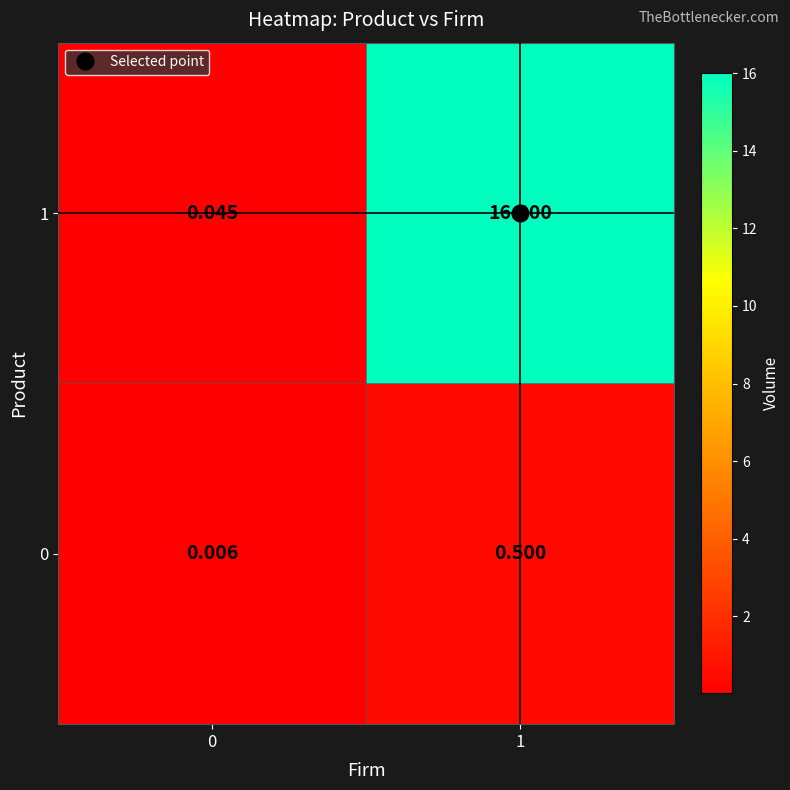

Is the value of 0 at 0 greater than the value of 1 at 0?

No